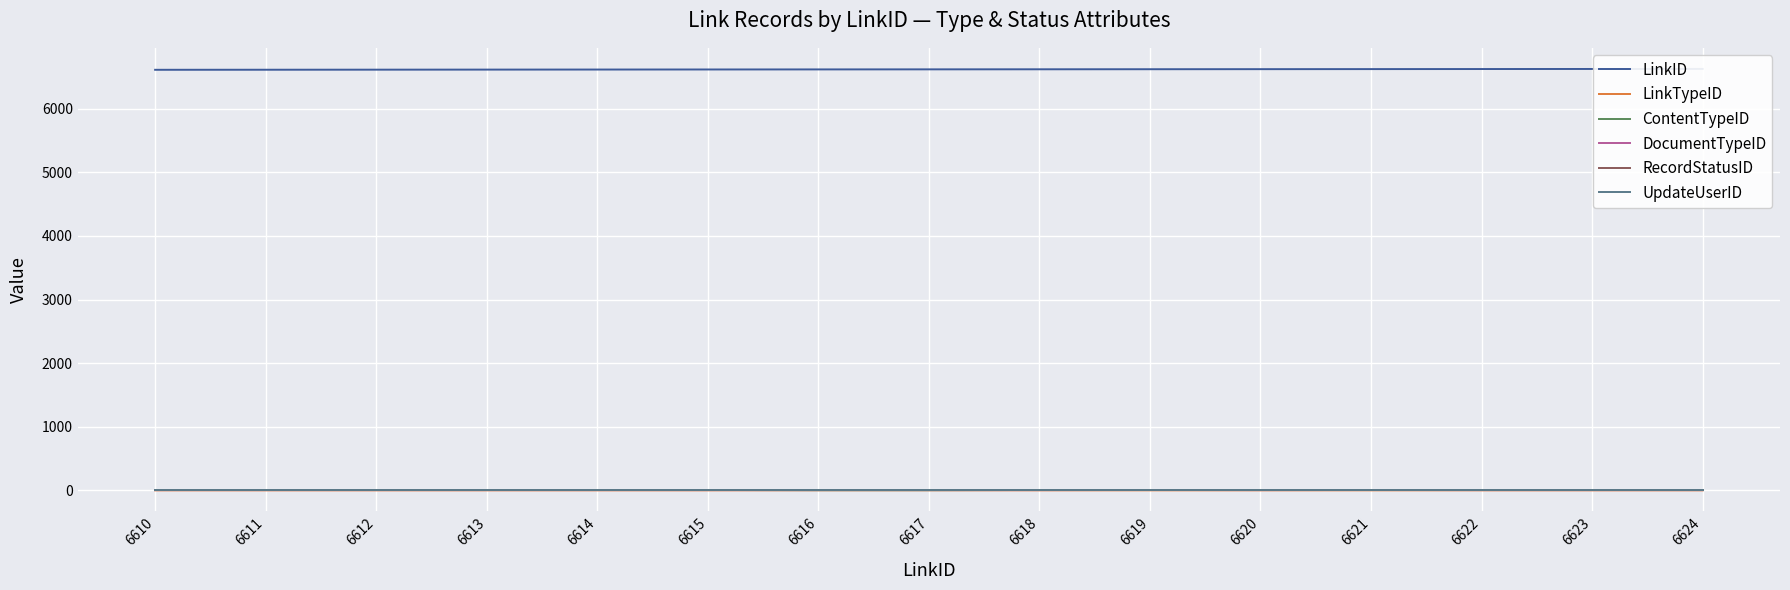

What is the average value of the LinkID series?

6617